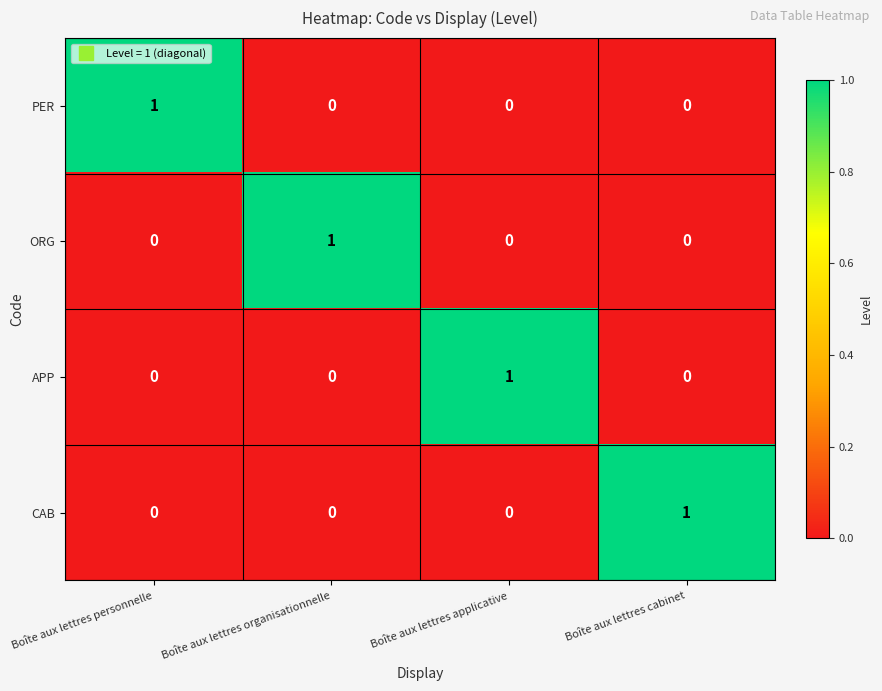

Count the APP values in the range 0 to 1.

4